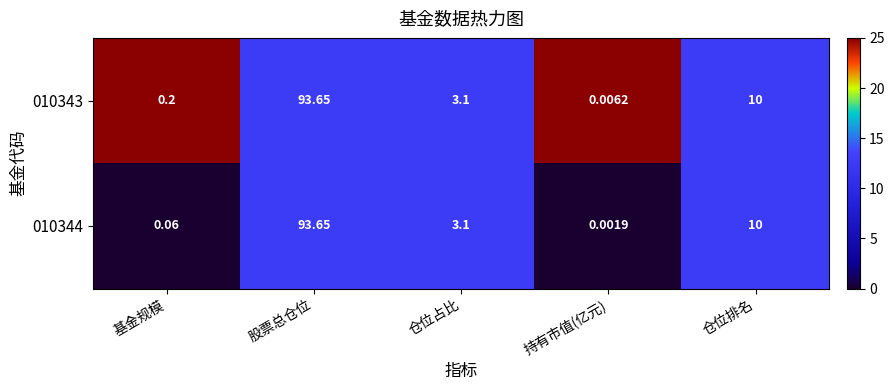

Which category has the highest value across all series?

股票总仓位